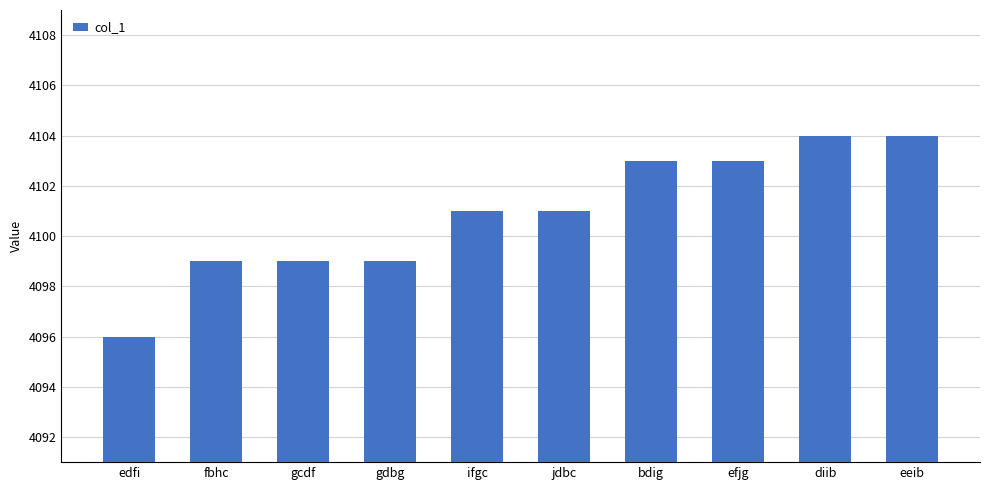

Read the value at efjg.

4103